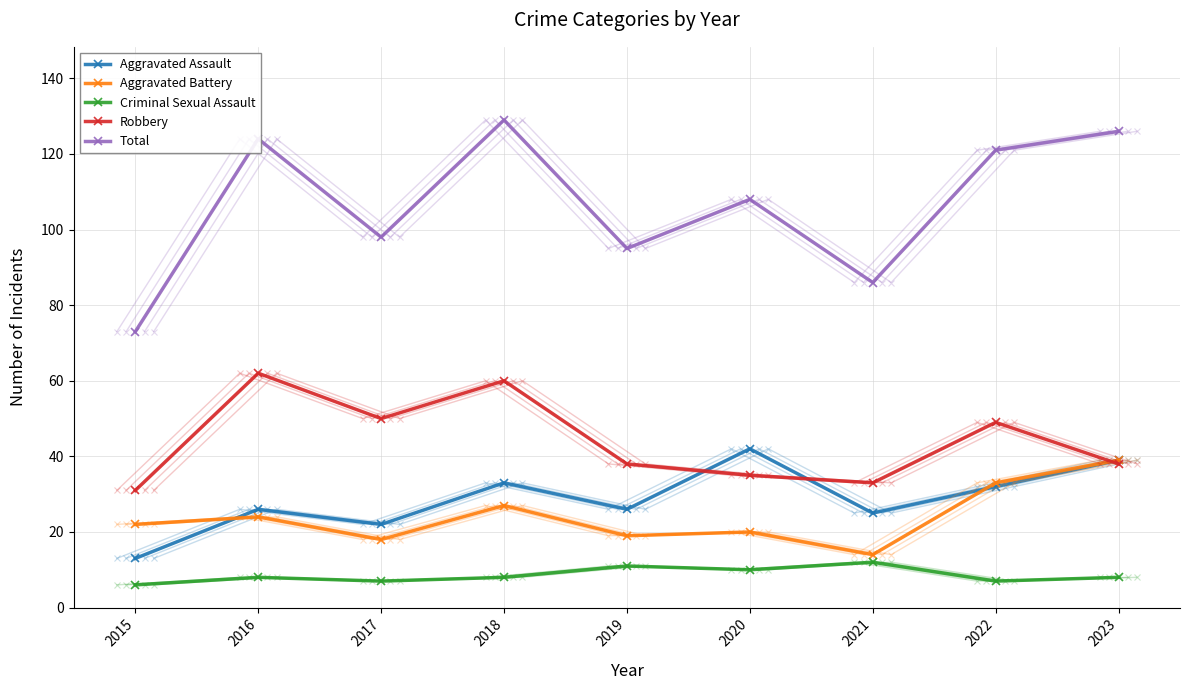

What is the difference between the Robbery values at 2021 and 2015?

2